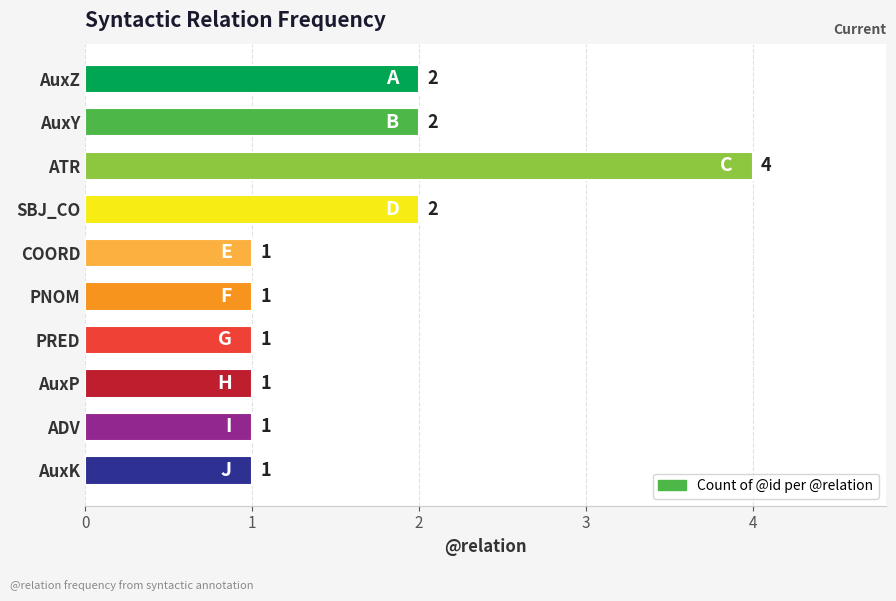

What is the difference between the maximum and minimum values?

3